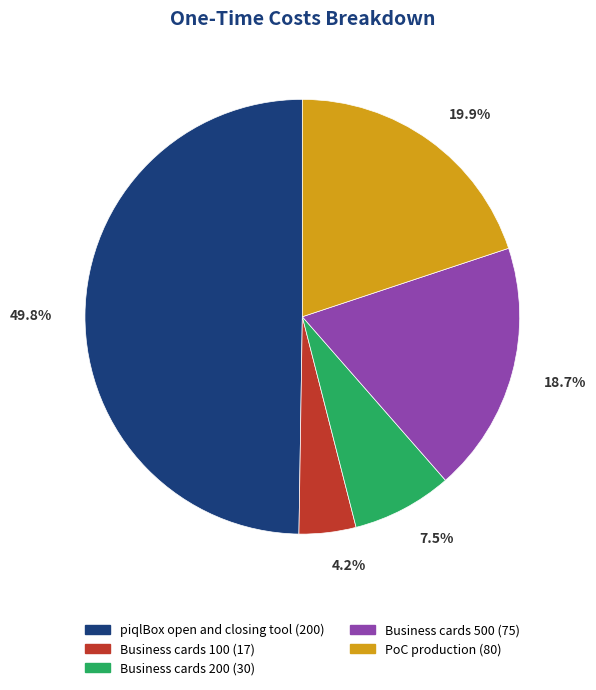

Which slice is the largest?

piqlBox open and closing tool